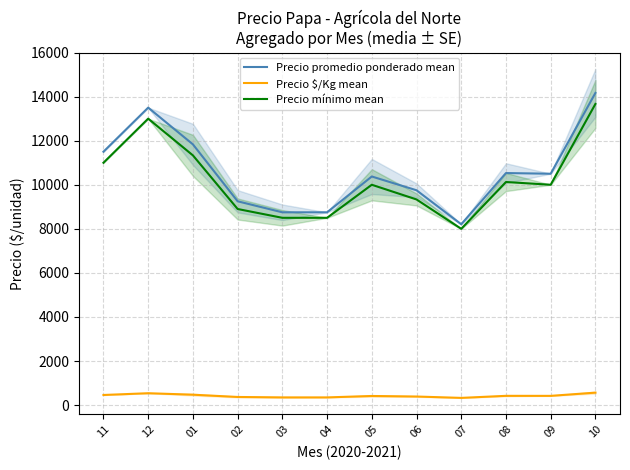

Is this an area chart (filled region under the line)?

No